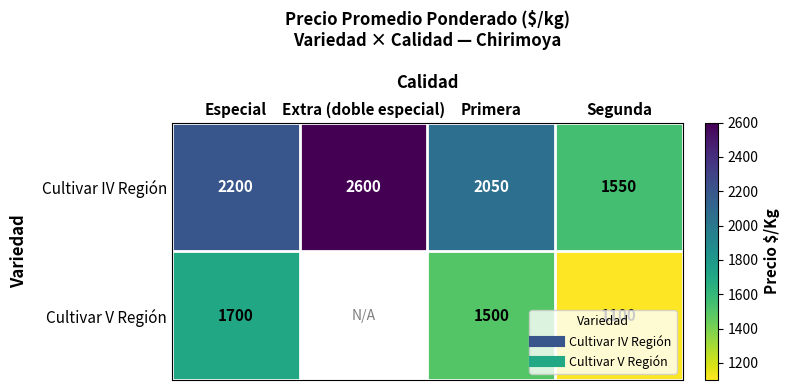

The value of Cultivar IV Región at Primera is 2050.0. True or false?

True